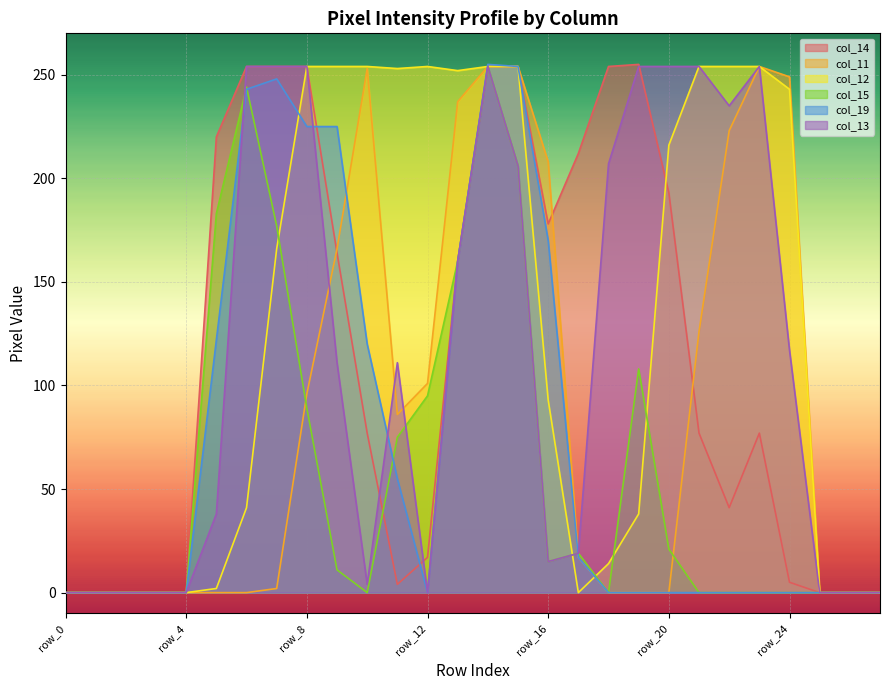

At which category does col_11 reach its first local valley?

row_11